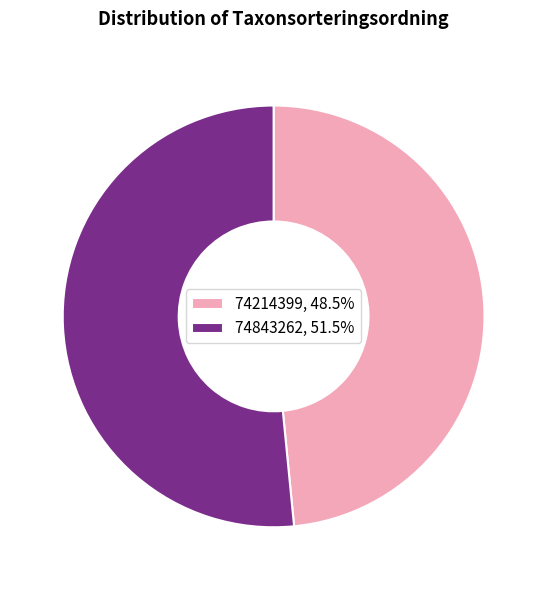

Rank the categories by value from lowest to highest.

74214399, 74843262